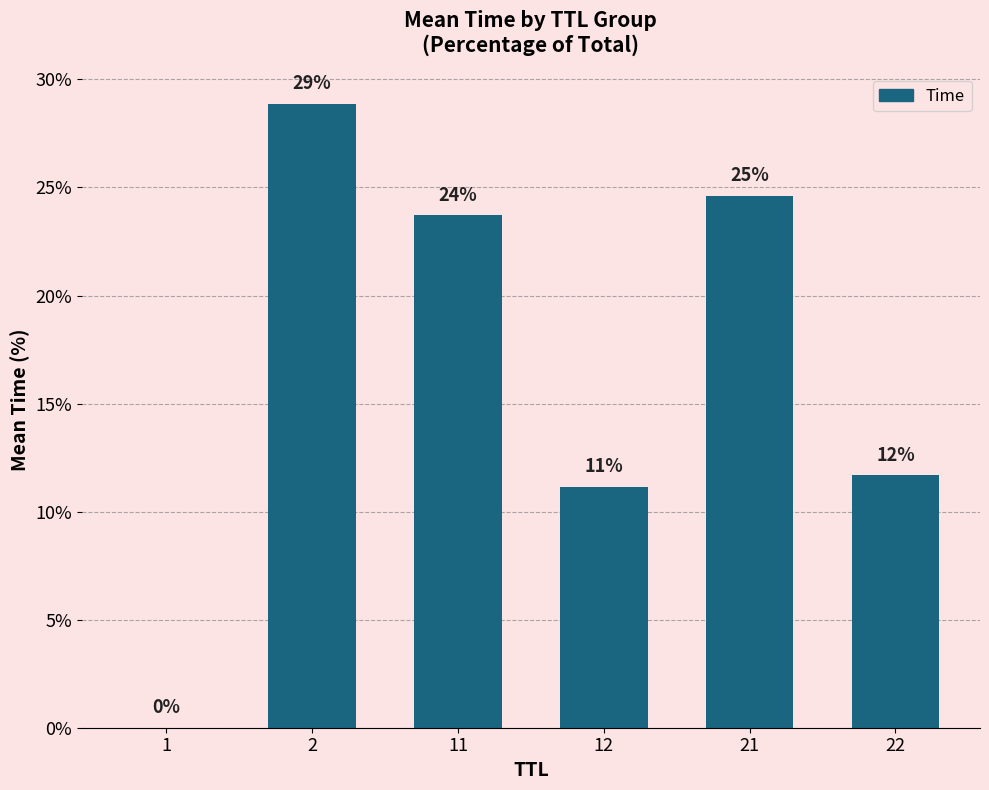

How many values are below 23?

3